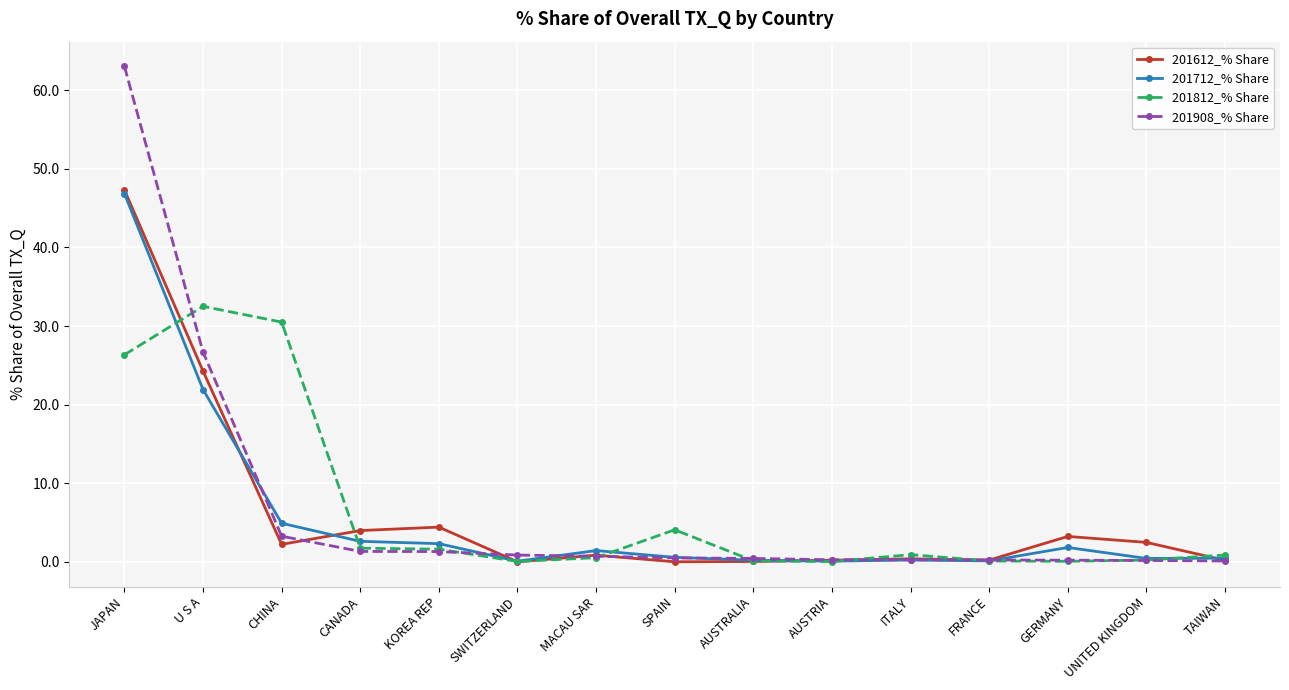

Which category has the highest value across all series?

JAPAN